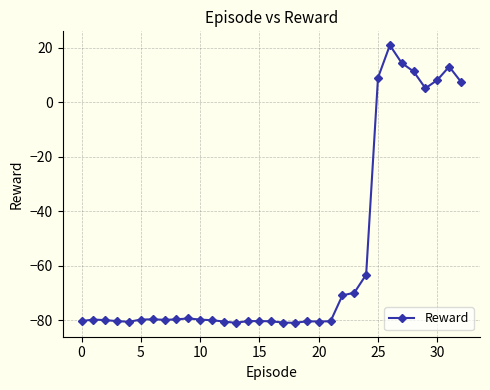

True or false: there are more than 1 points higher than both neighbors.

True